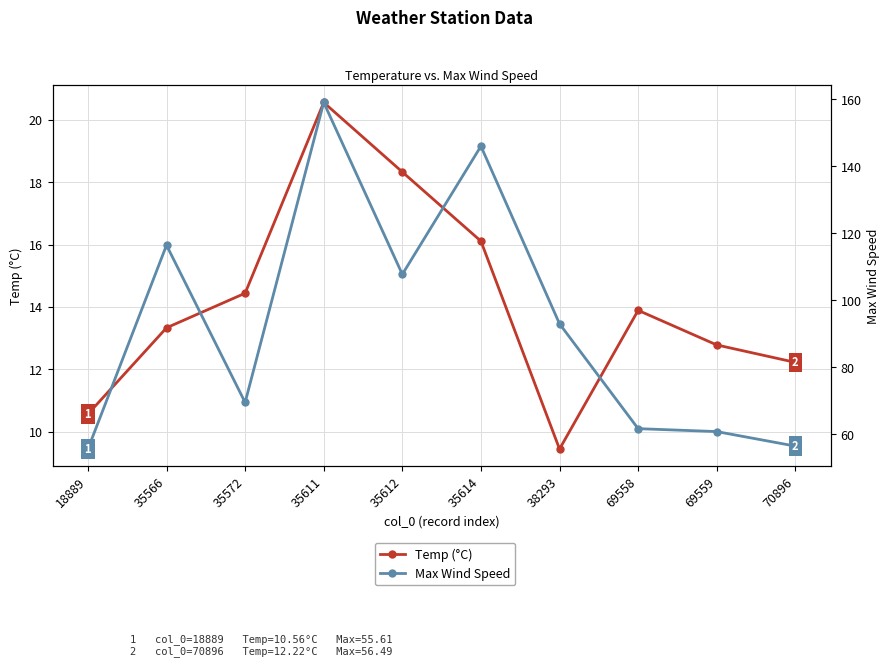

Rank the series by their average value, from highest to lowest.

Max Wind Speed, Temp (°C)